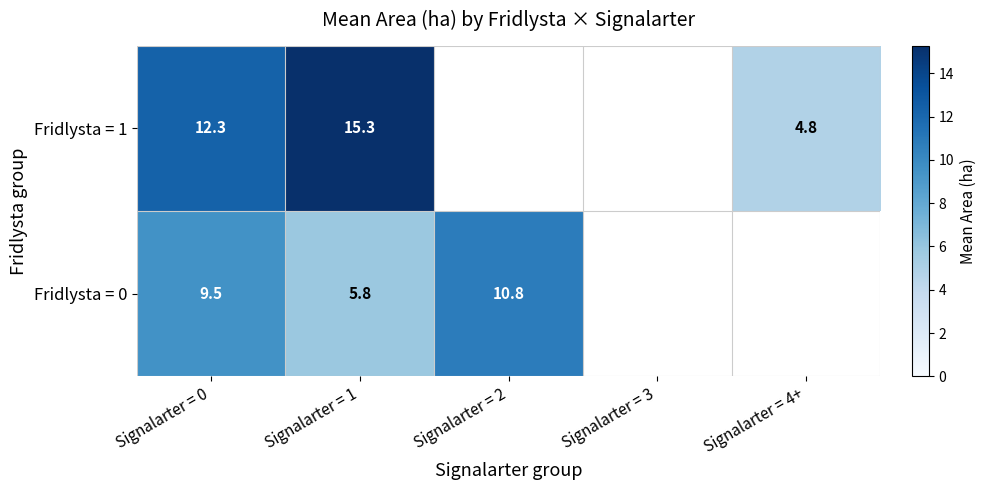

What is the lowest value of the Fridlysta = 1 series?

4.8